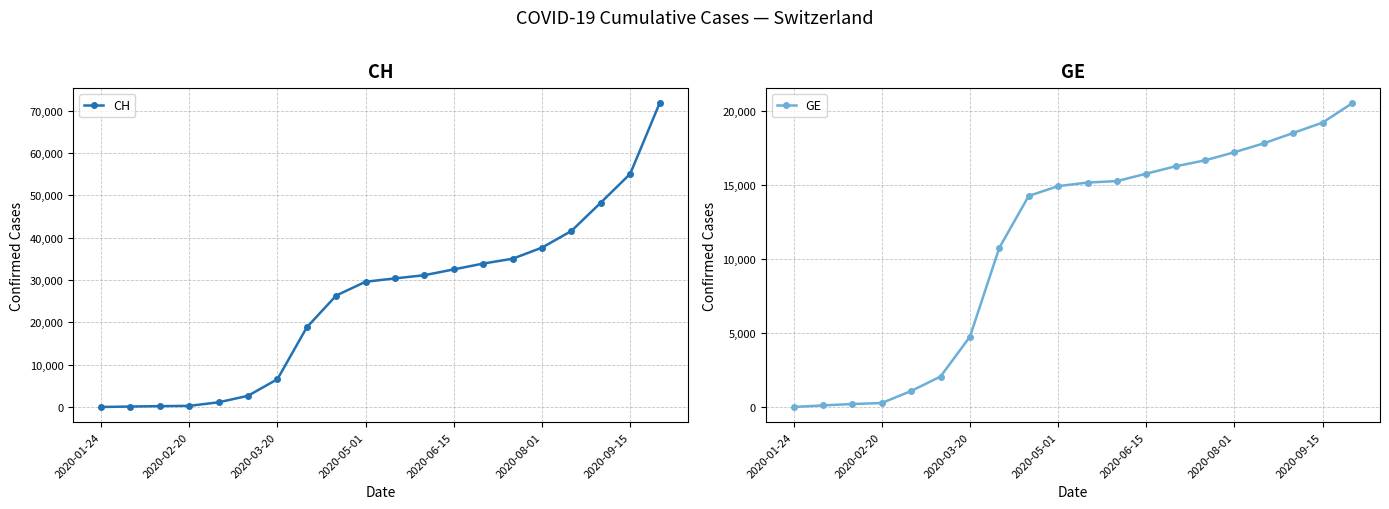

What is the average value of the CH series?

25144